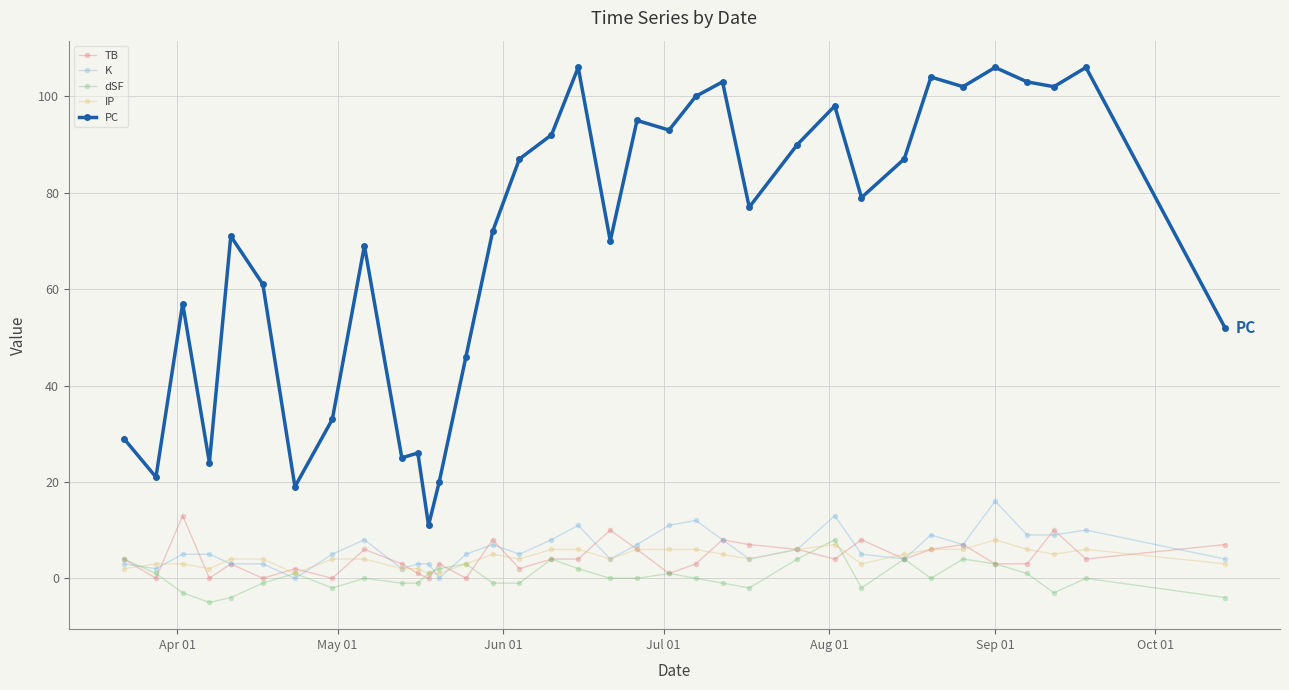

Which series has the largest total across all categories?

PC